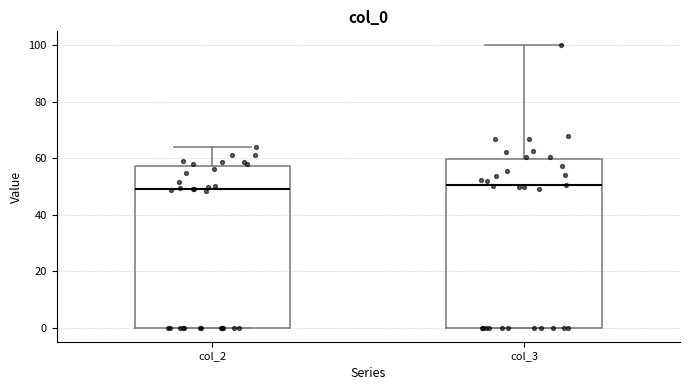

Reading left to right, transcribe this box plot: for each box, give where its median line is, the range the box spans, and where its two whiskers end, as read against the y-axis. The values are not printed on the chart, so give them approximately, as read against the axis.

col_2: median 50, box 0 to 58, whiskers 0 to 64
col_3: median 50, box 0 to 60, whiskers 0 to 100